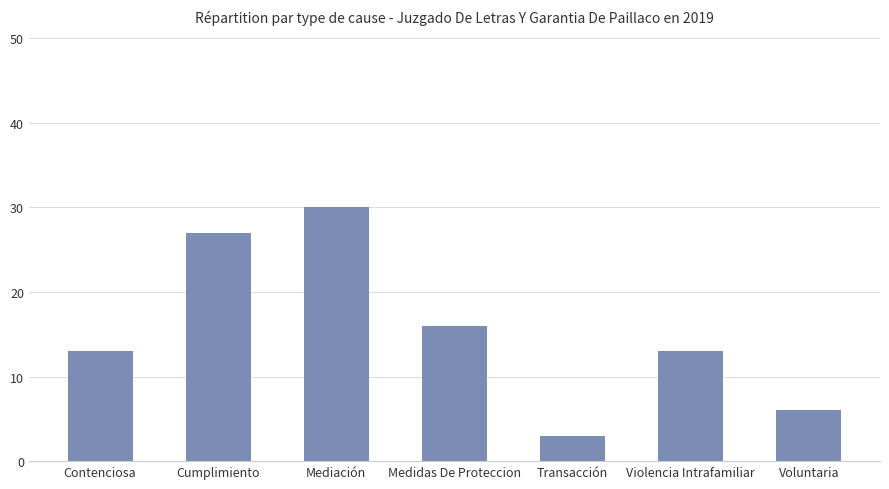

Between Cumplimiento and Violencia Intrafamiliar, which is larger?

Cumplimiento